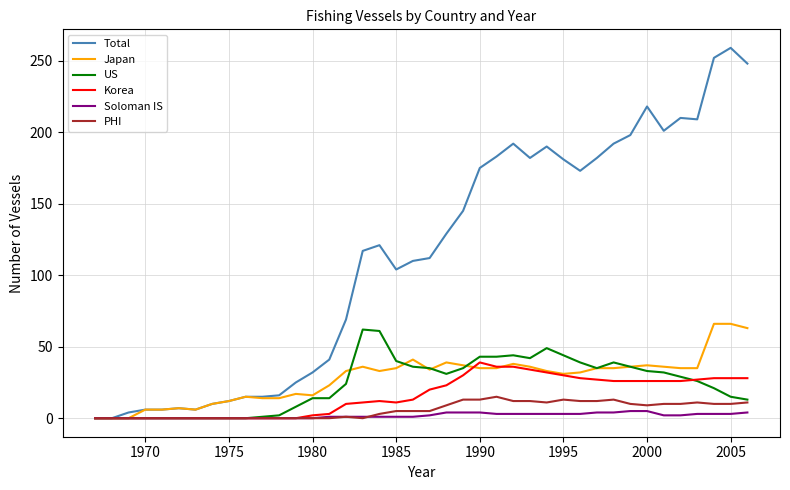

What is the highest value of the Korea series?

39